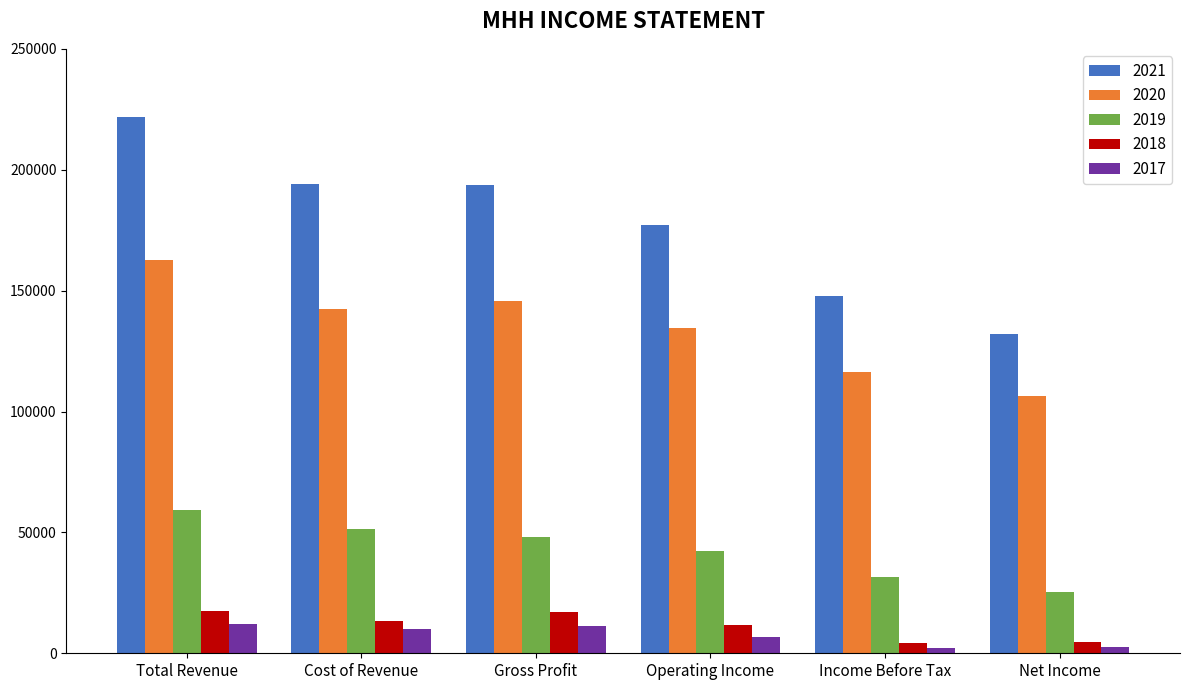

True or false: 2019 has a value of 77725 at Gross Profit.

False